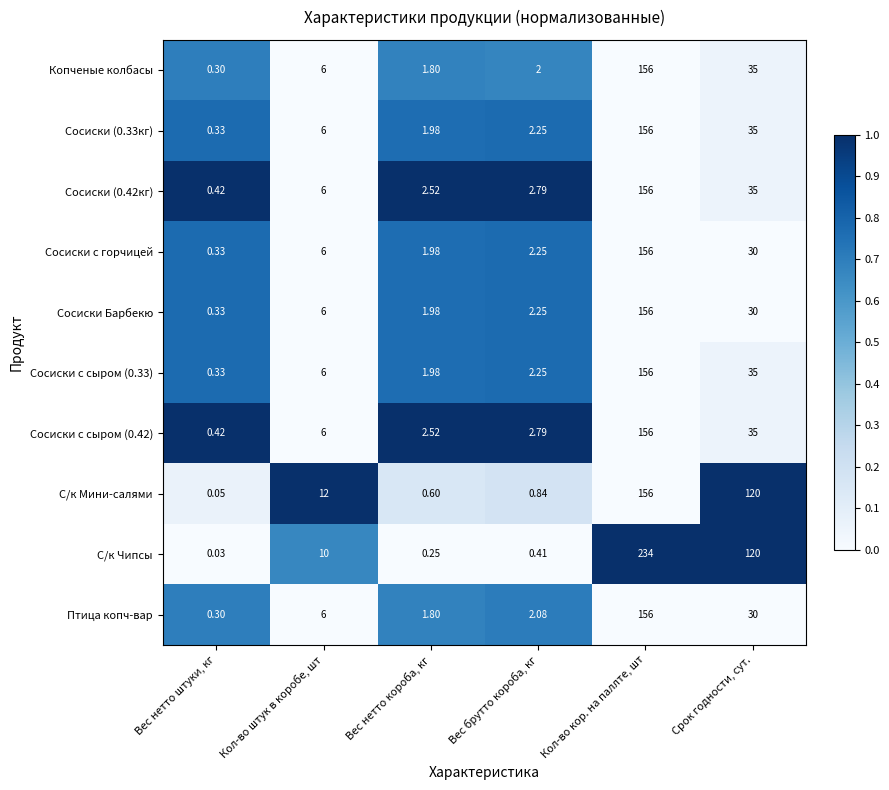

List the labels in order of Сосиски с горчицей value, largest first.

Кол-во кор. на паллте, шт, Срок годности, сут., Кол-во штук в коробе, шт, Вес брутто короба, кг, Вес нетто короба, кг, Вес нетто штуки, кг